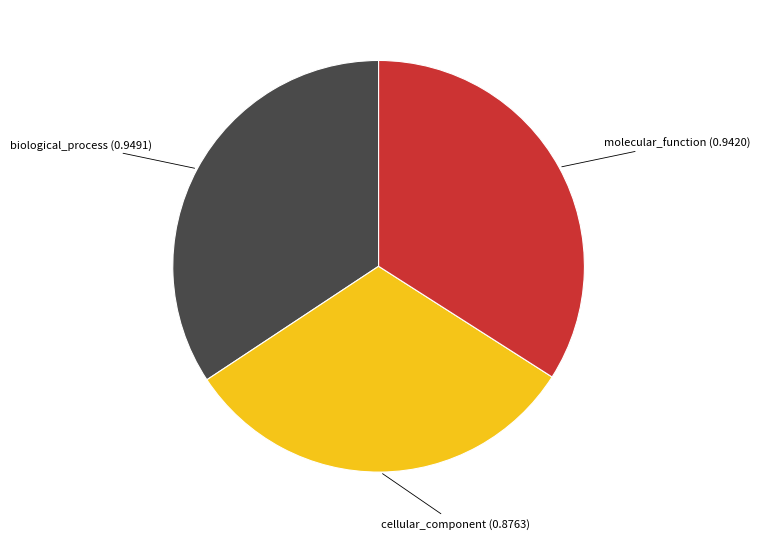

Which category has the smallest portion of the pie?

cellular_component